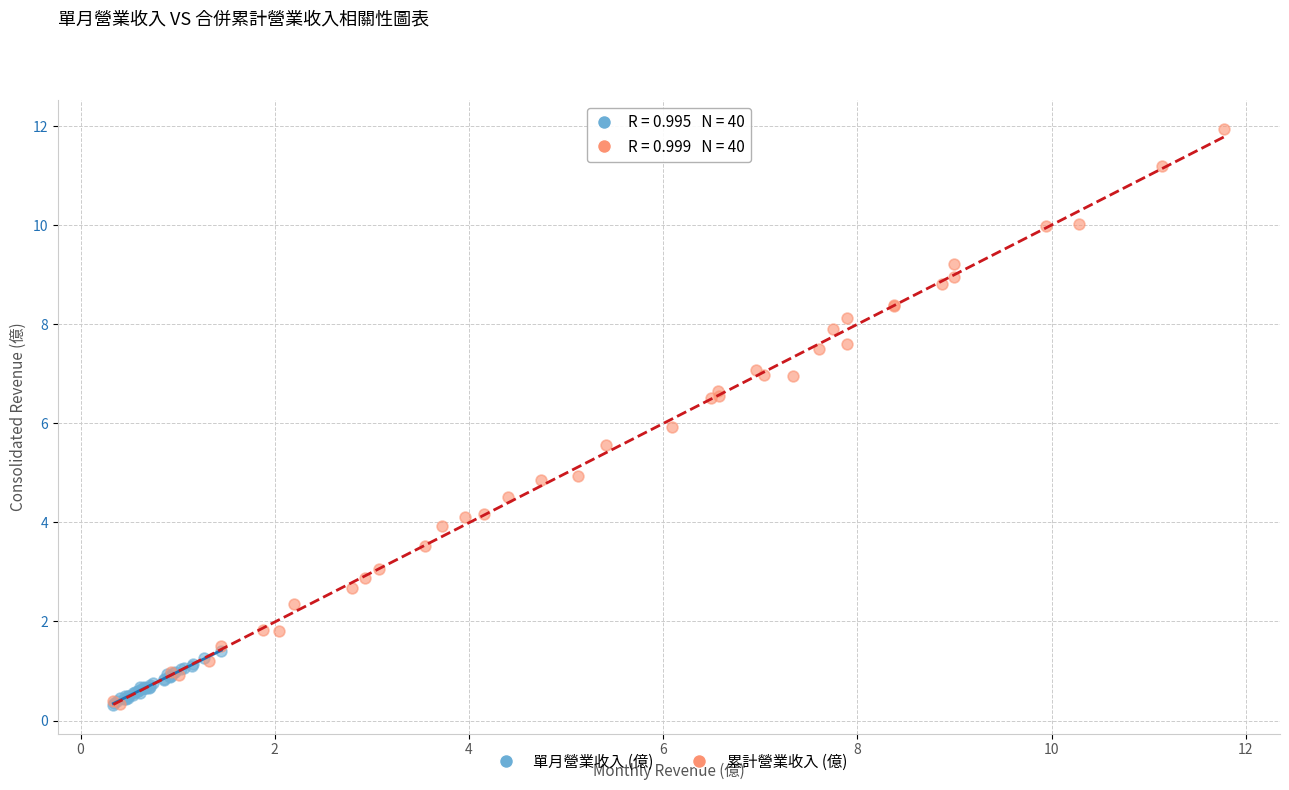

Which series reaches the maximum Y coordinate?

累計營業收入 (億)